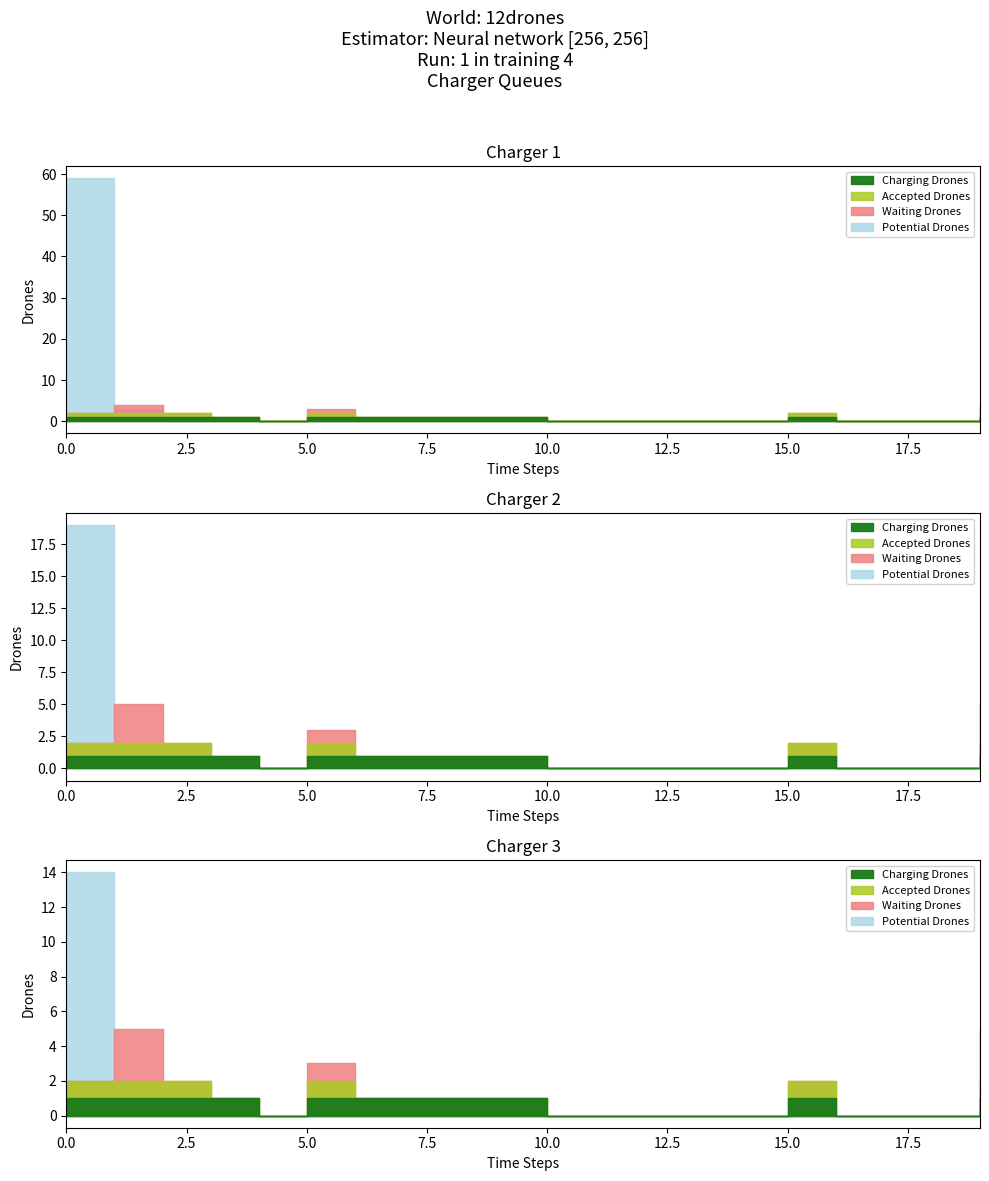

True or false: Potential Drones and Accepted Drones cross at least once.

False